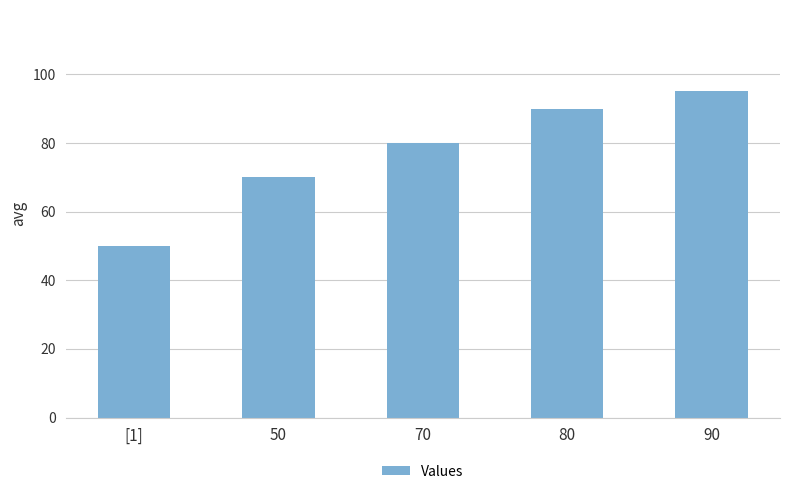

Reading left to right, transcribe all the data shown in this chart.

50	70	80	90	95